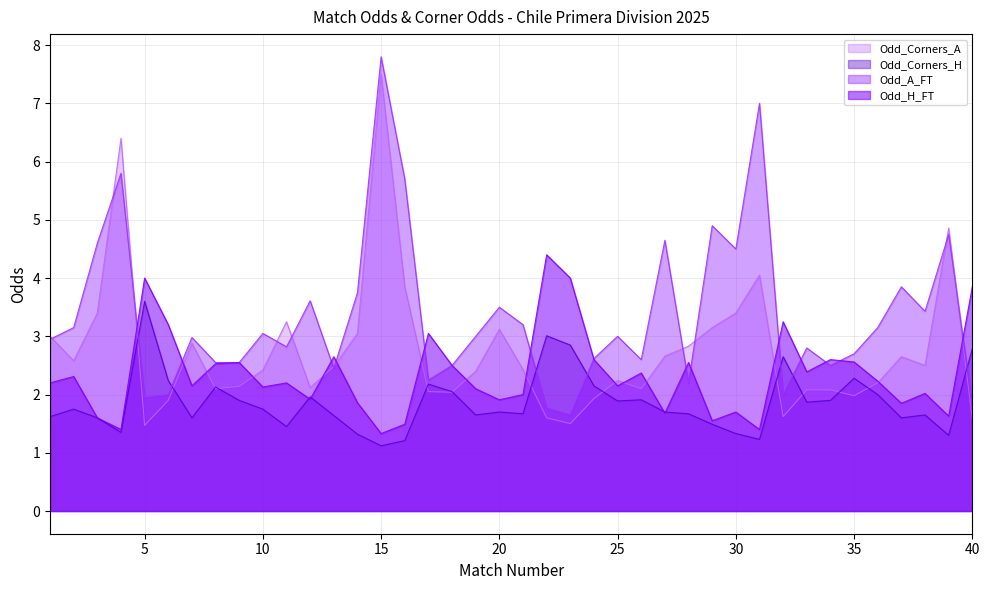

What is the value of the Odd_Corners_H point at the 27th from the left?

1.7